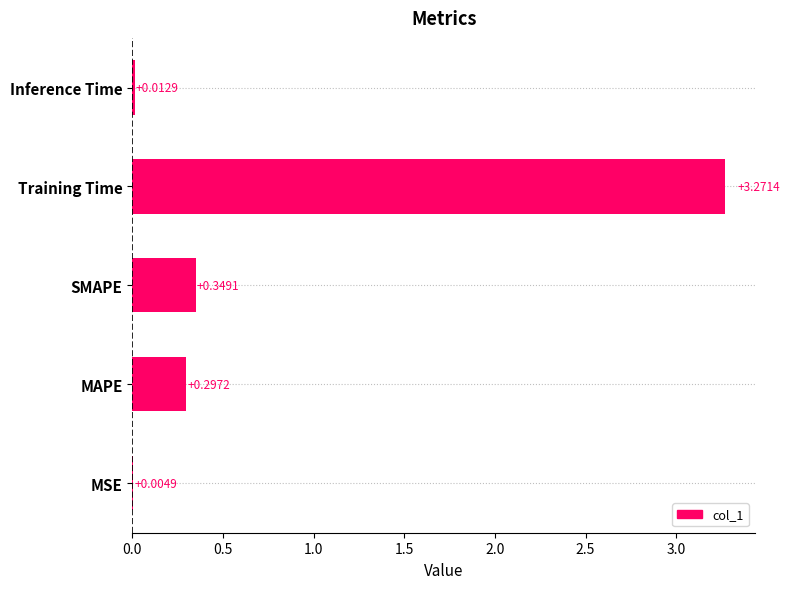

Which label corresponds to the largest value in the chart?

Training Time